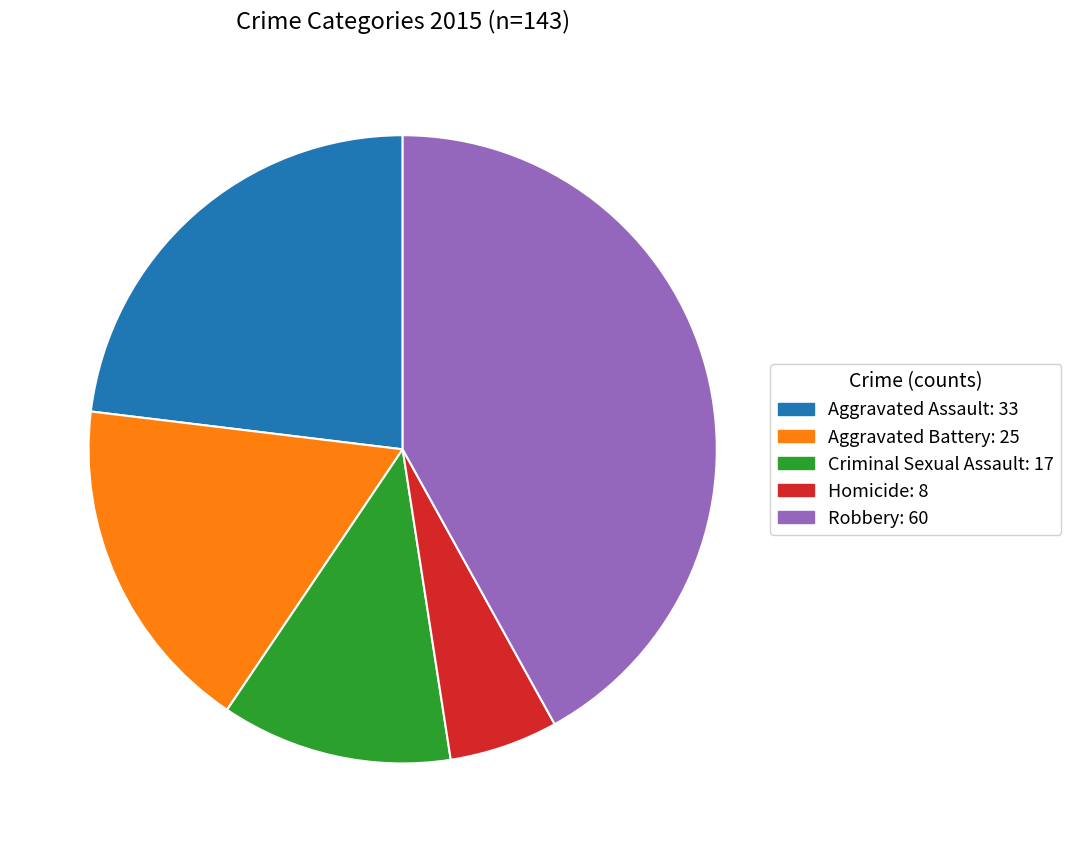

How many segments does this pie chart have?

5